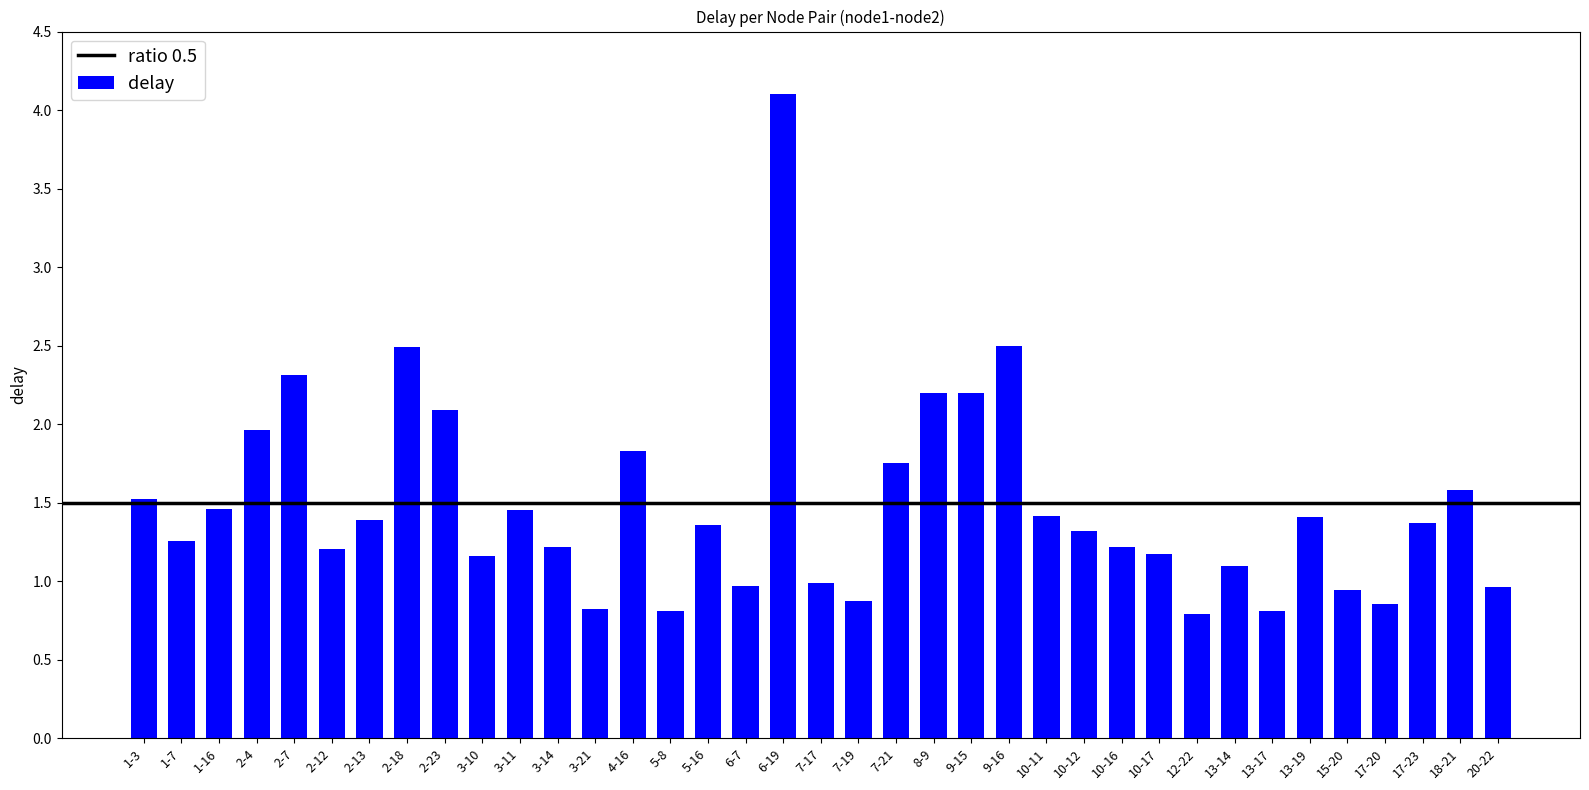

What is the value of the 7th bar from the left?

1.4